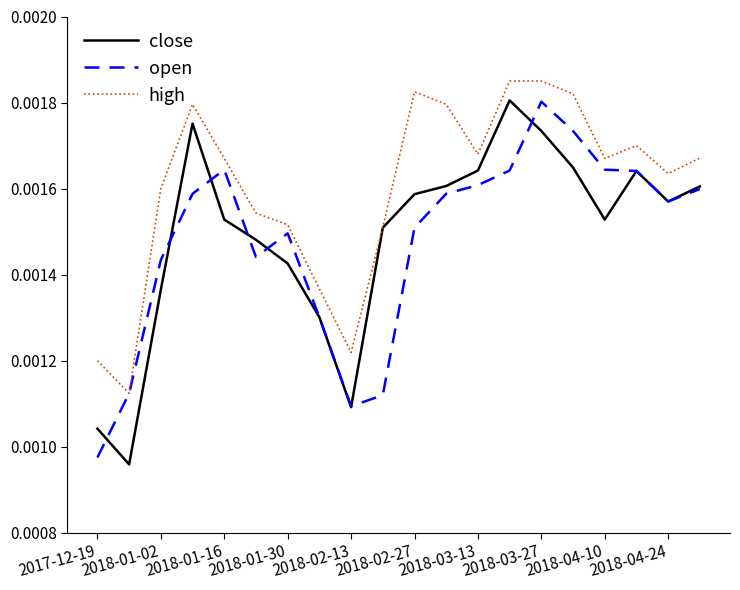

Which series has the largest total across all categories?

high